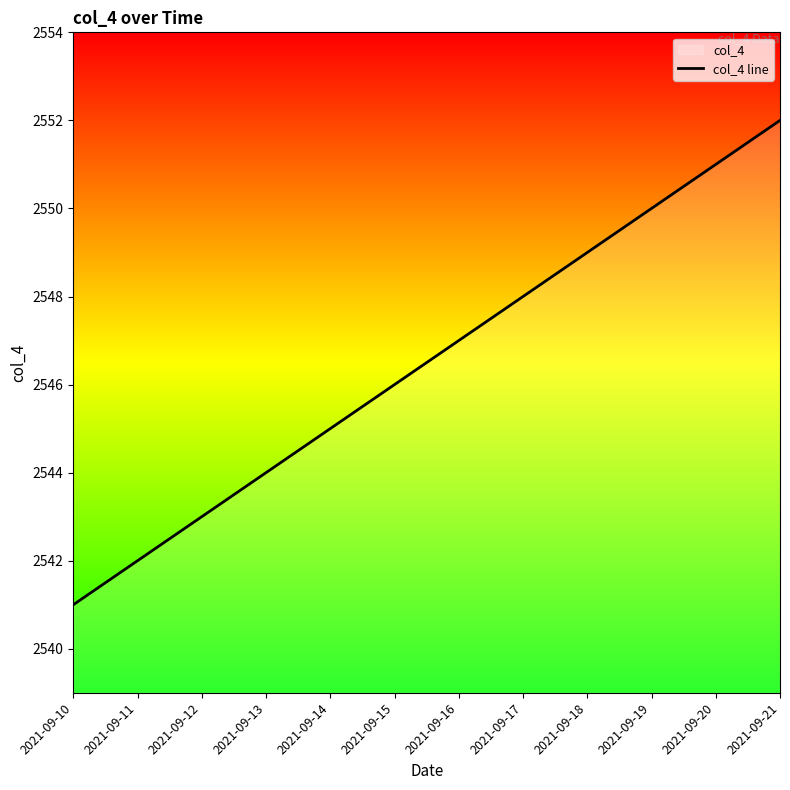

How many data points are less than 2547?

6